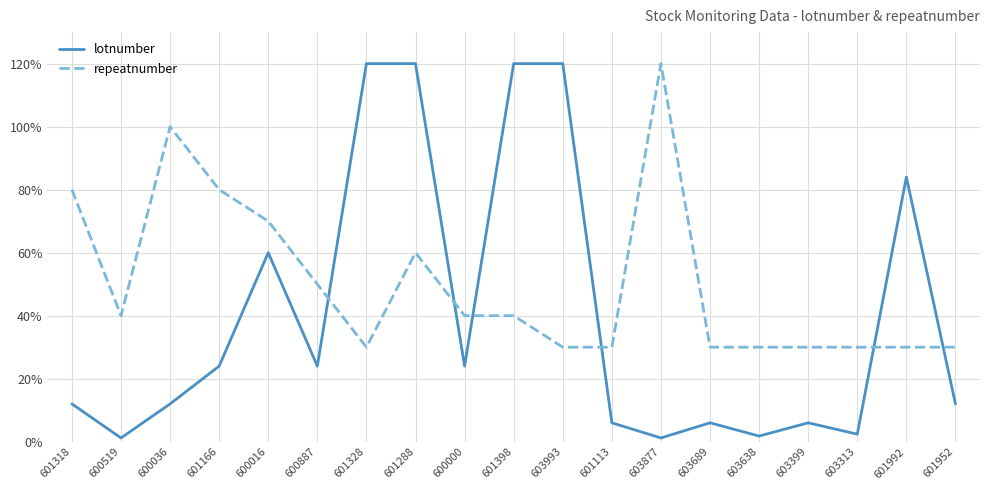

Where is the first local minimum for lotnumber?

600519